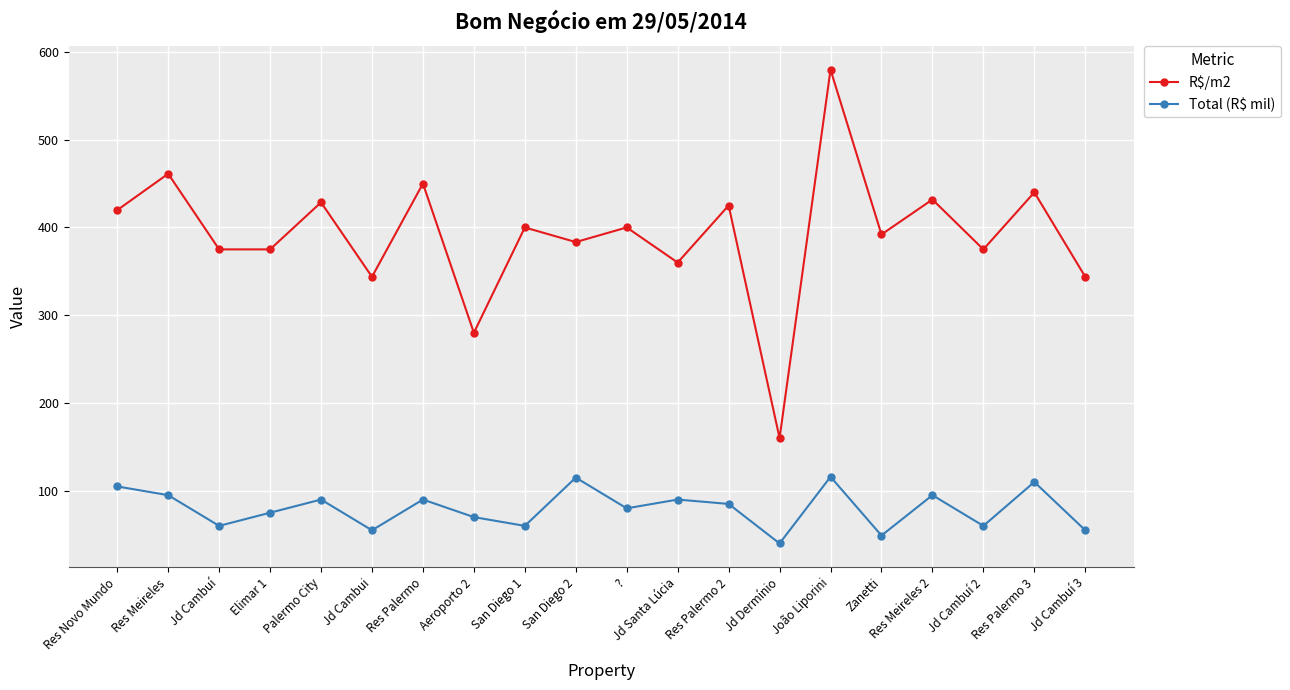

True or false: R$/m2 has a value of 461.2 at Res Meireles.

True